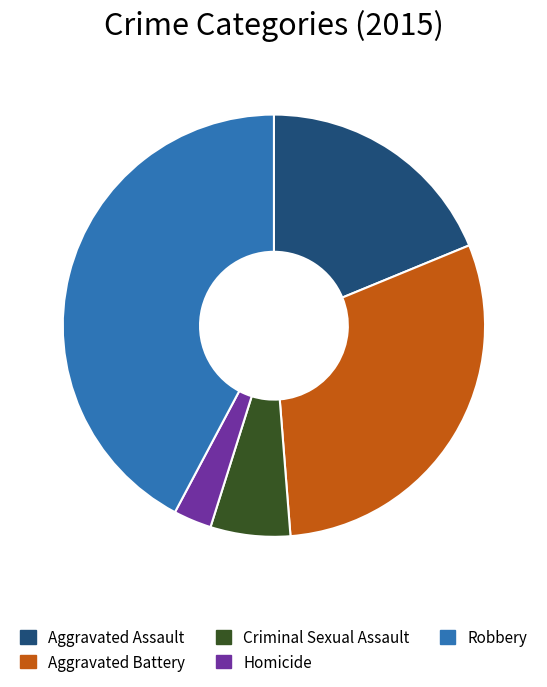

Does Homicide account for over 50% of the chart?

No